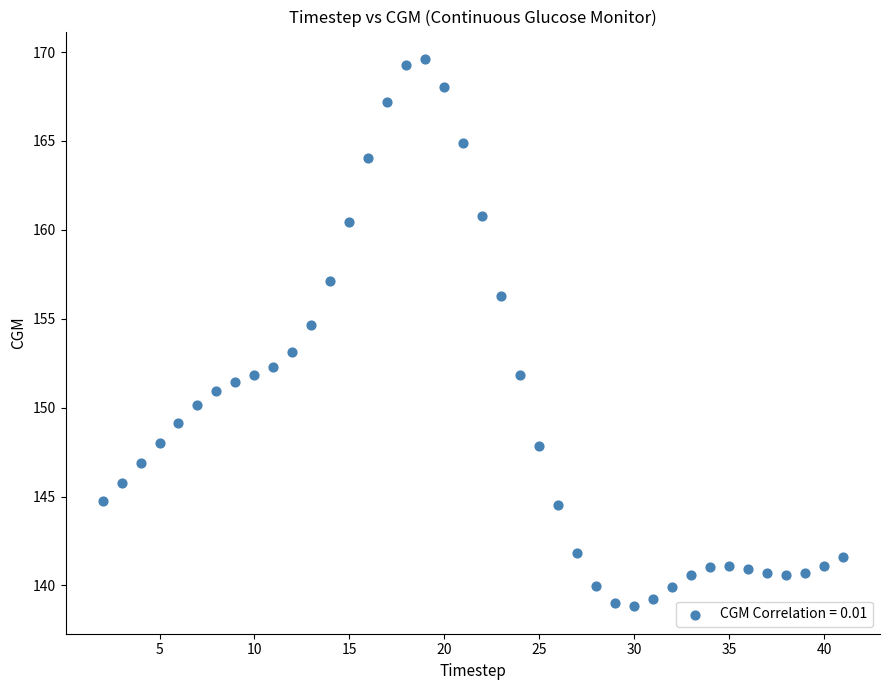

What is the range of Y values (max minus min)?

30.8